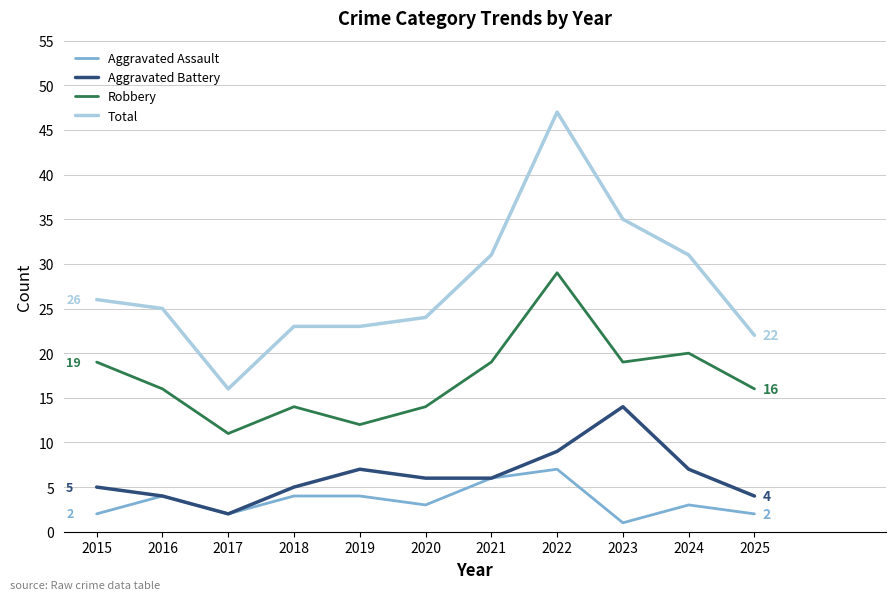

True or false: Robbery has more than 2 interior local peaks.

True